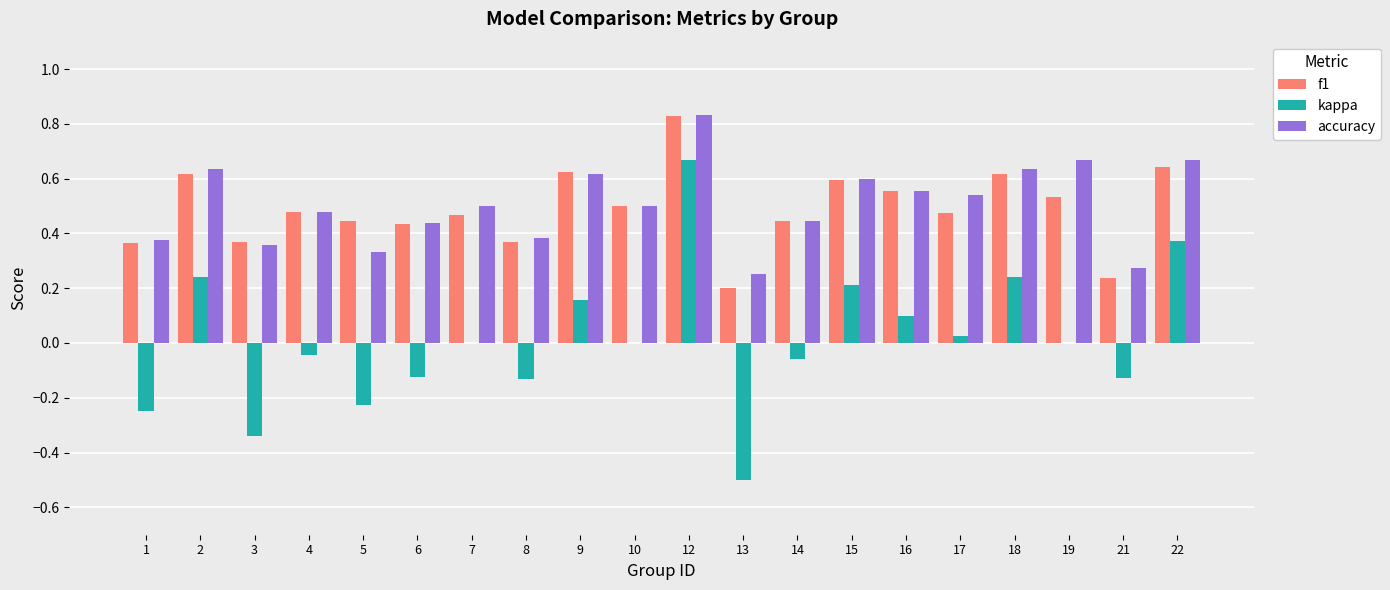

Is it true that accuracy equals 1.5 at 12?

False